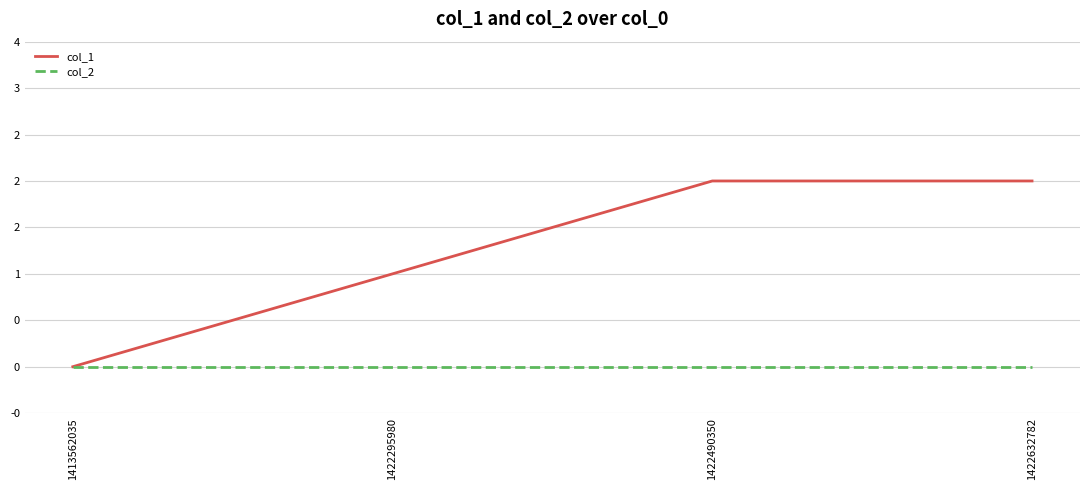

At 1422490350, list the series in order from smallest to largest.

col_2, col_1